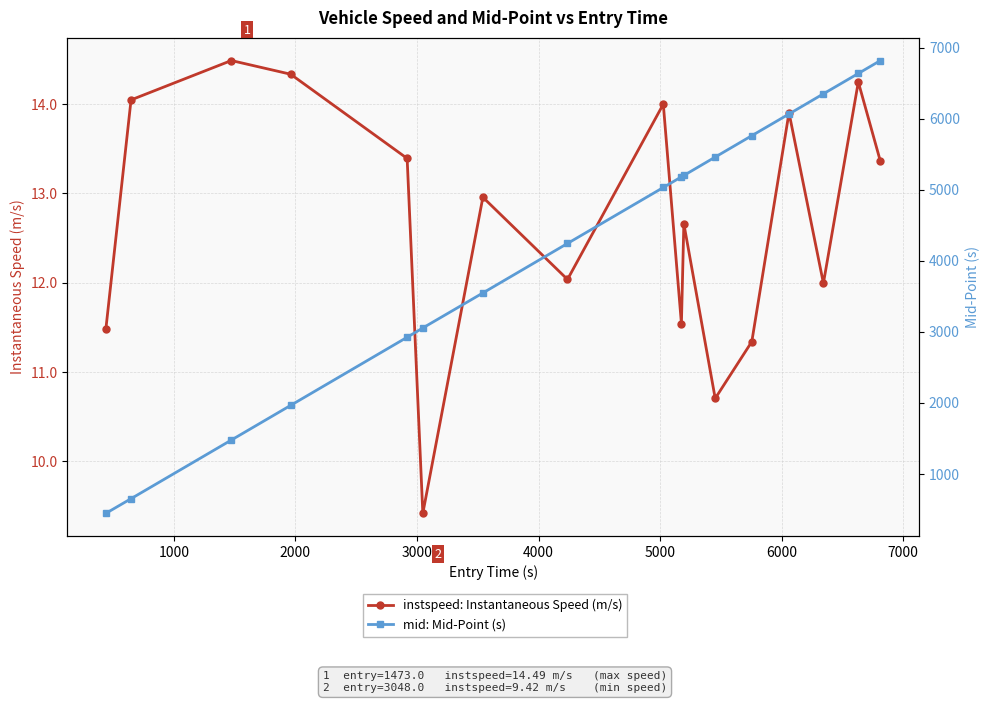

Reading left to right, list all the values displayed in this chart.

instspeed: Instantaneous Speed (m/s): 11.5	14.0	14.5	14.3	13.4	9.4	13.0	12.0	14.0	11.5	12.7	10.7	11.3	13.9	12.0	14.2	13.4
mid: Mid-Point (s): 447.1	653.4	1478.1	1966.0	2924.5	3055.1	3547.5	4244.0	5031.3	5181.0	5200.4	5459.4	5760.3	6065.3	6349.0	6635.1	6817.4